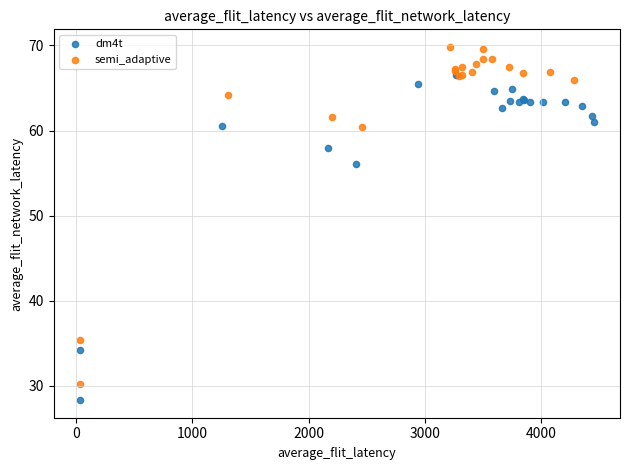

Which series contains the lowest Y value?

dm4t